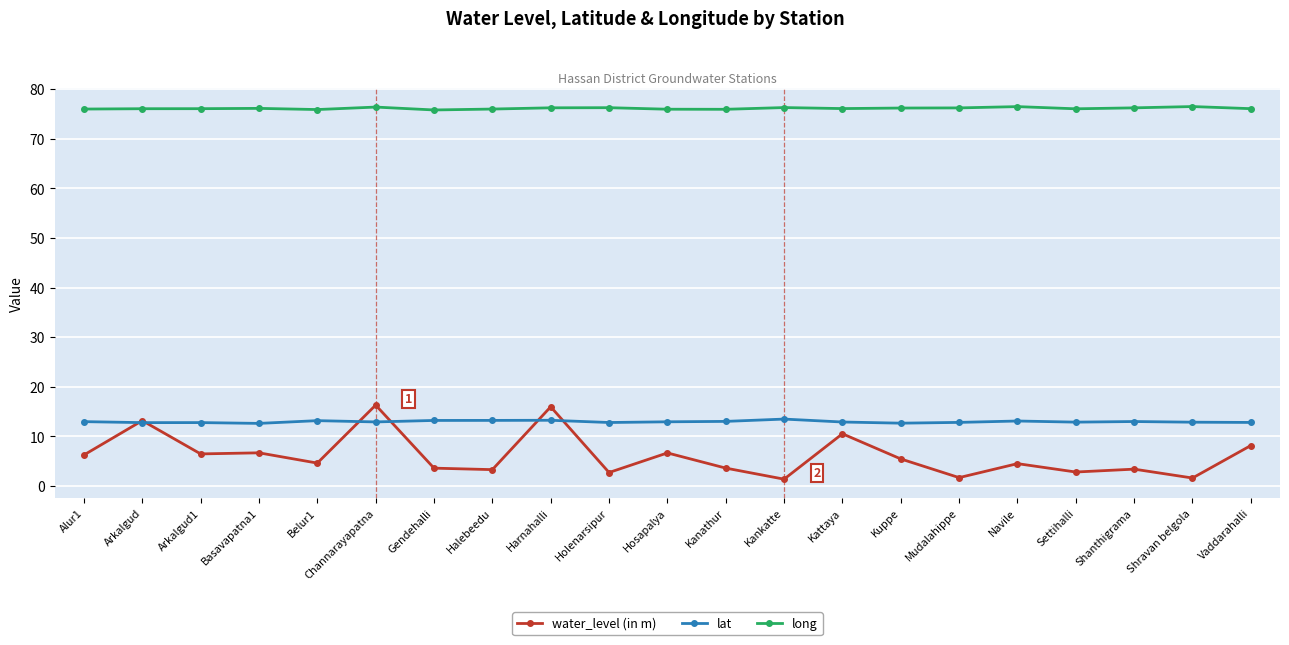

True or false: long has a value of 76.0 at Settihalli.

True